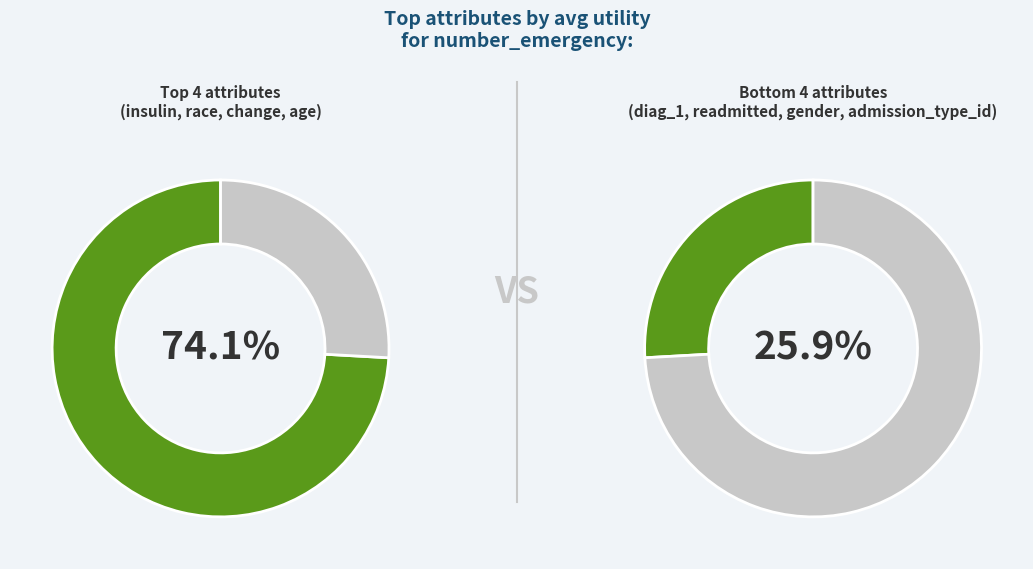

True or false: gender accounts for 1% of the total.

False